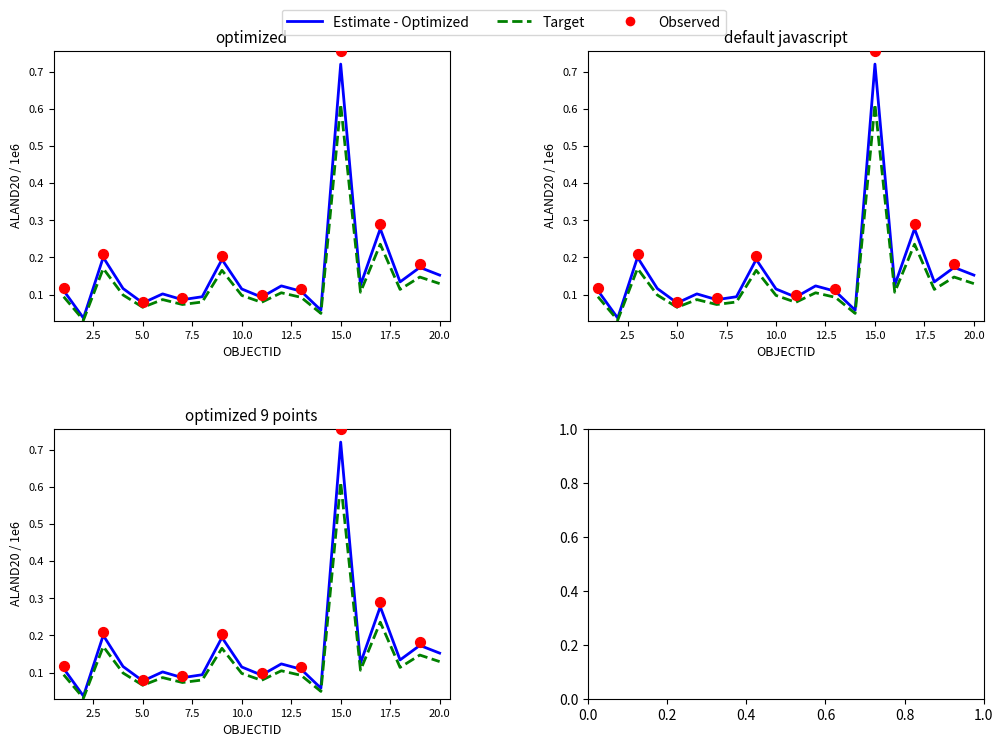

Is the value of ALAND20 at 13 greater than the value of AREA_ACRES at 19?

No